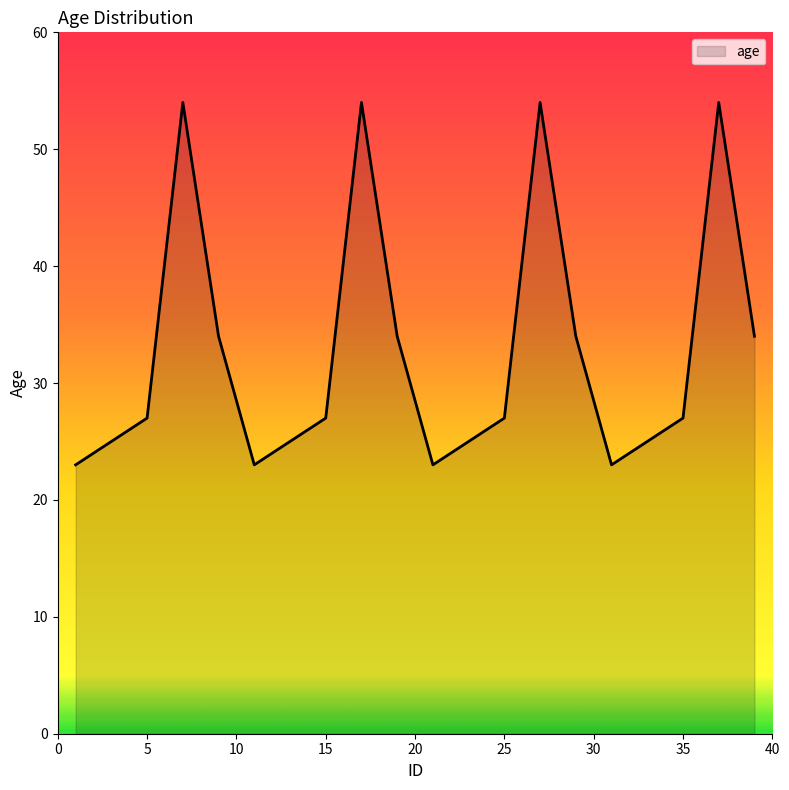

What is the smallest value displayed?

23